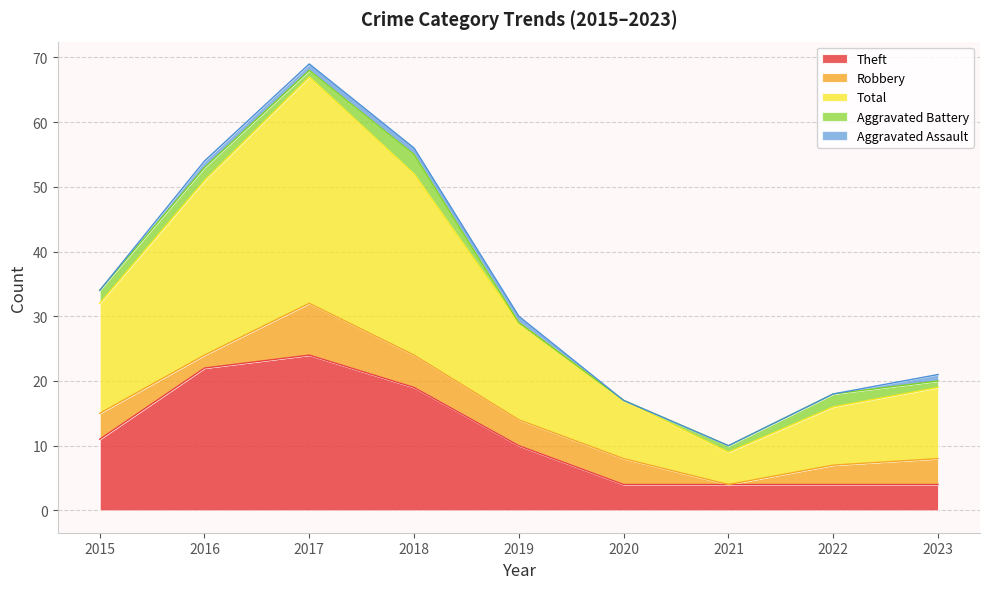

True or false: Aggravated Battery and Total cross at least once.

False